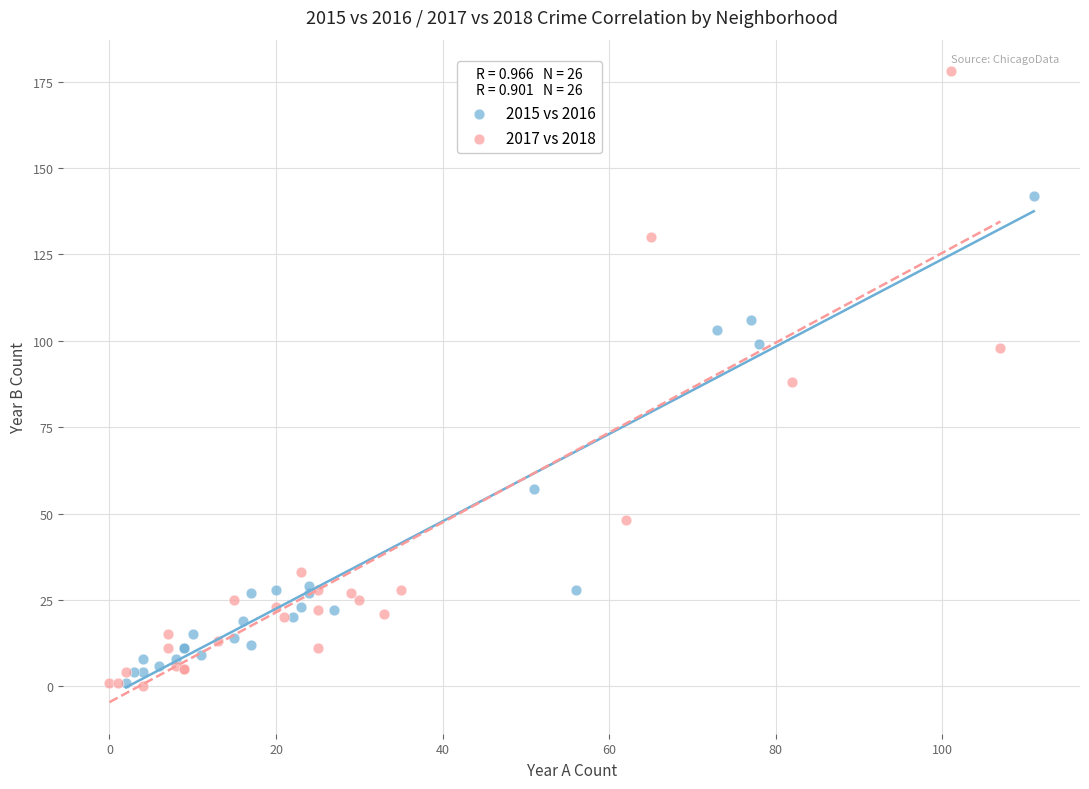

Which series has the largest Y range (max minus min)?

2017 vs 2018